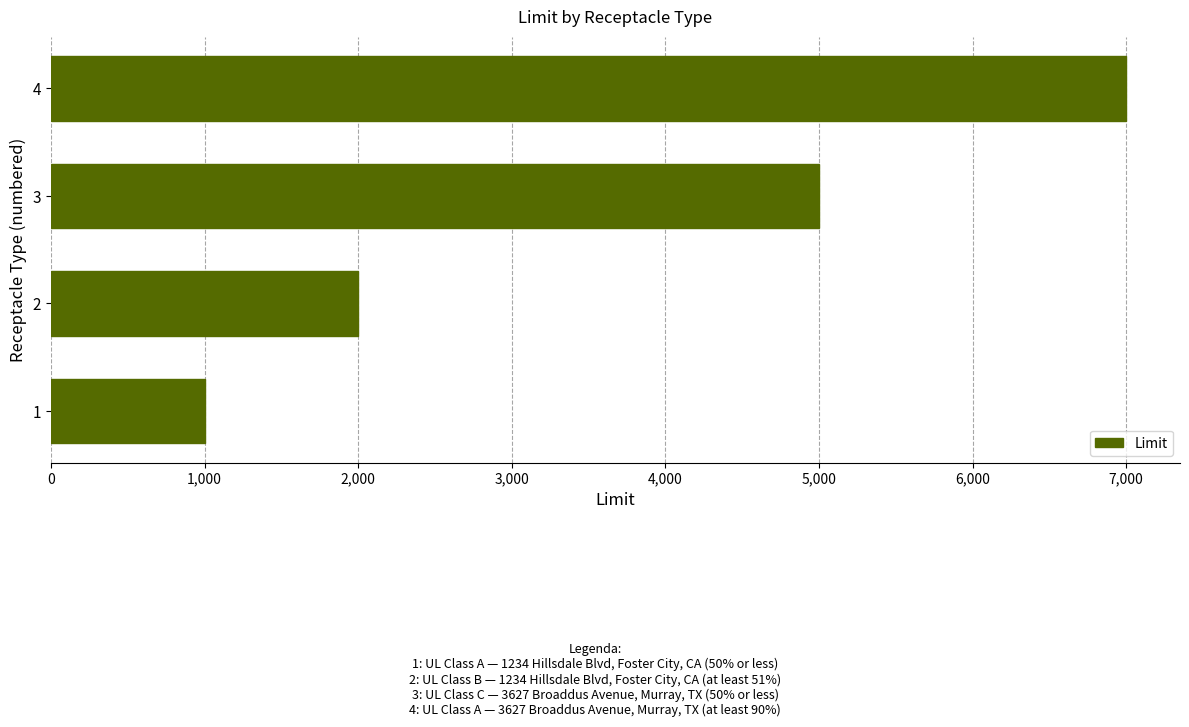

List the labels in order of value, largest first.

4, 3, 2, 1